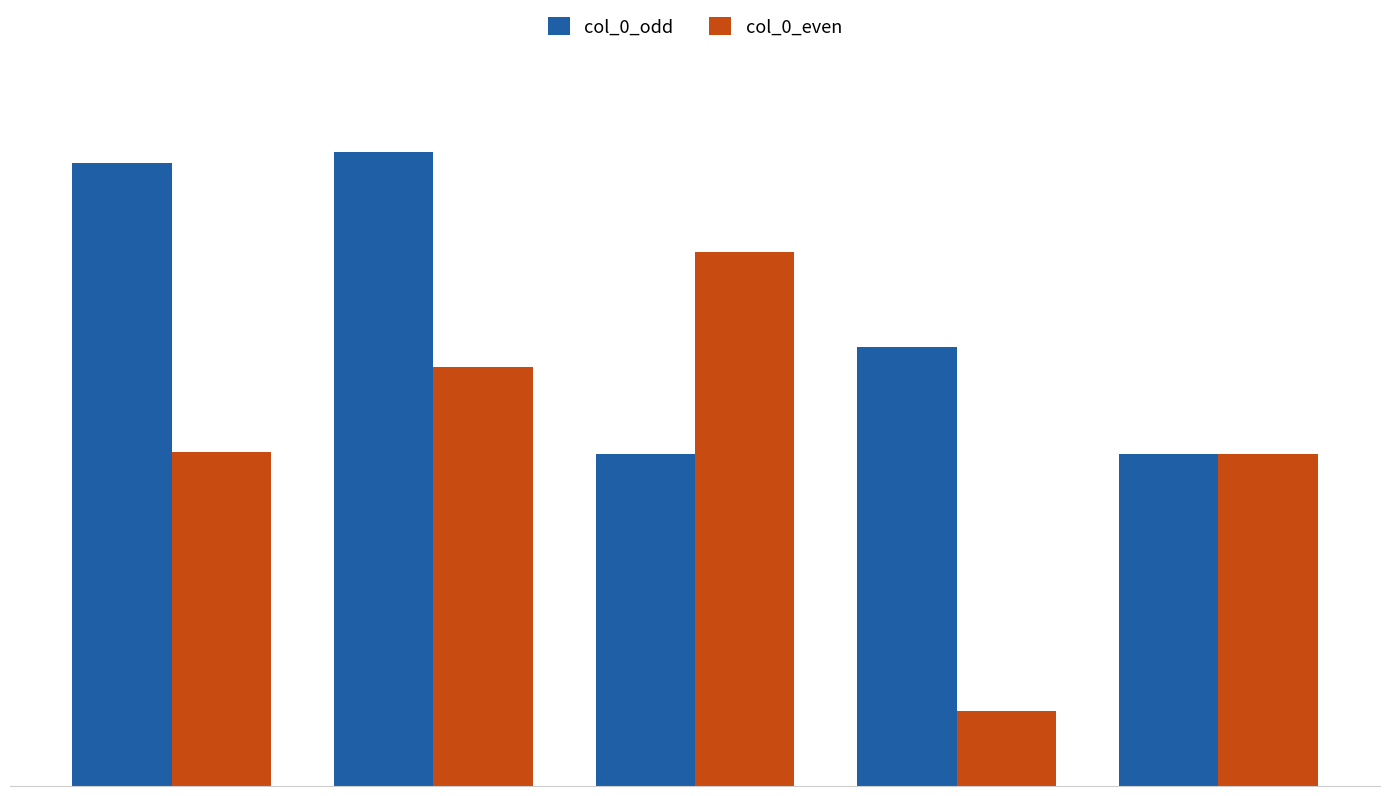

Does the chart contain stacked bars?

No